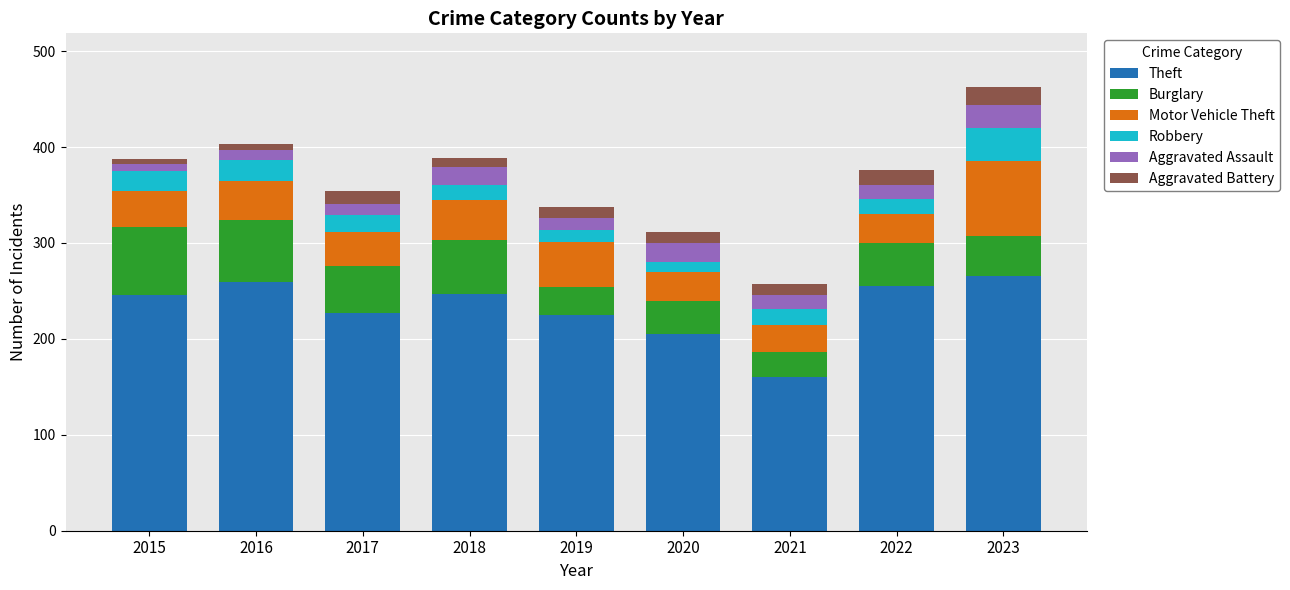

At which label does Theft reach its minimum?

2021